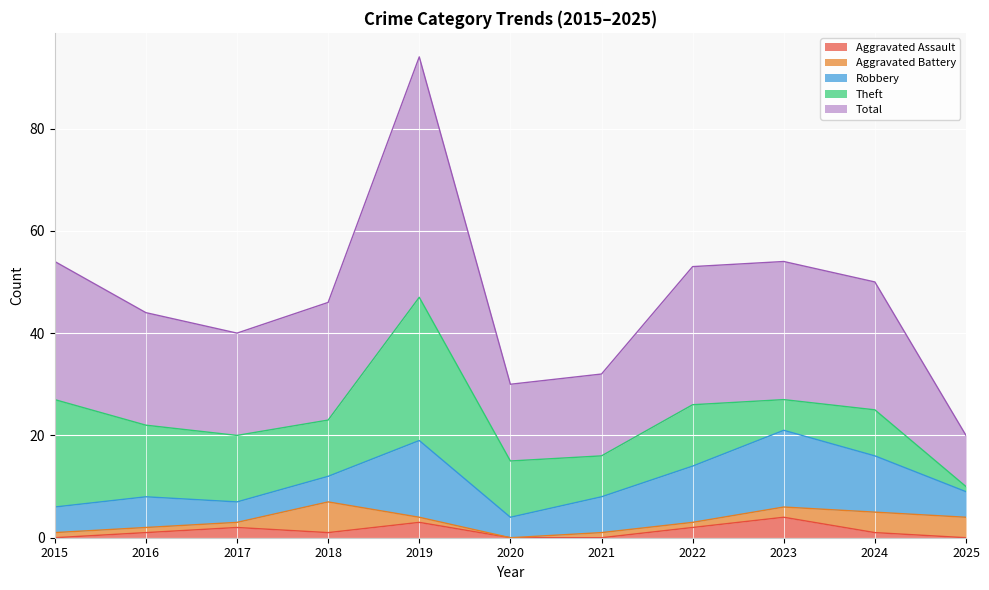

True or false: Robbery and Total intersect in this chart.

False